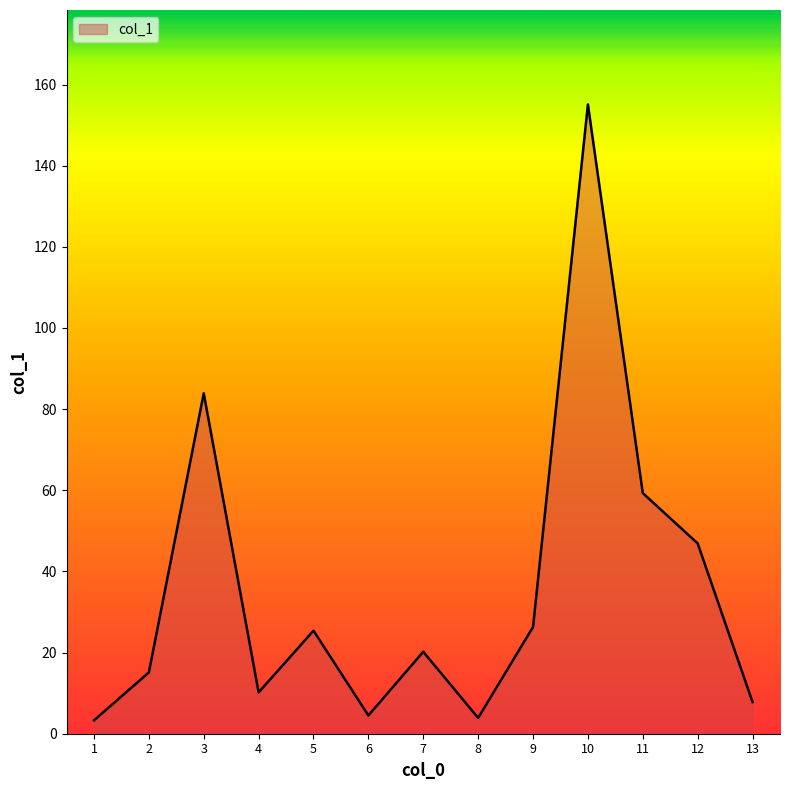

At which label does the data first exceed 20?

3